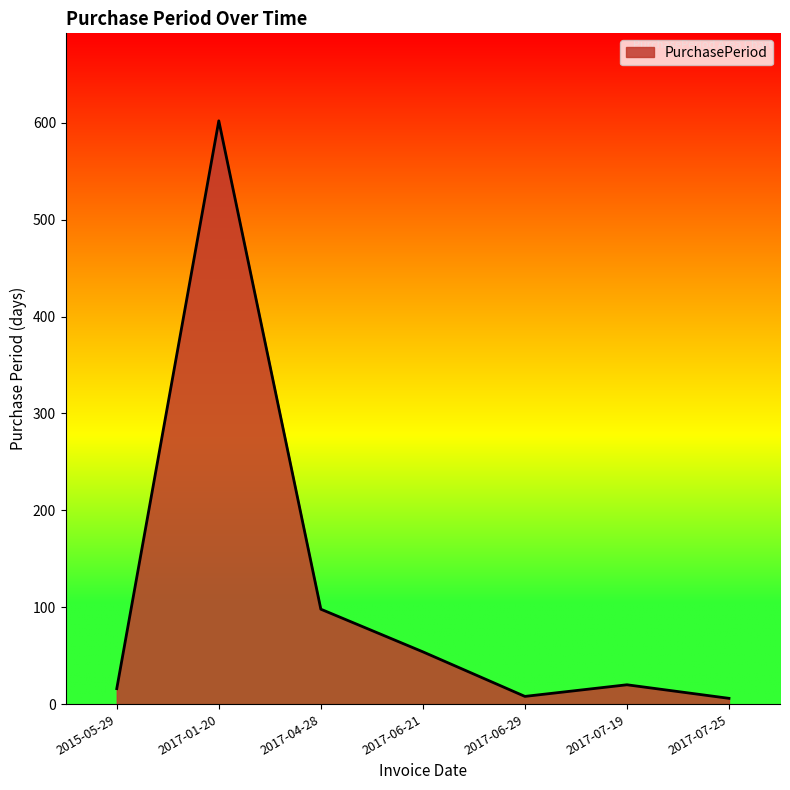

What position from the left is 2017-04-28?

3